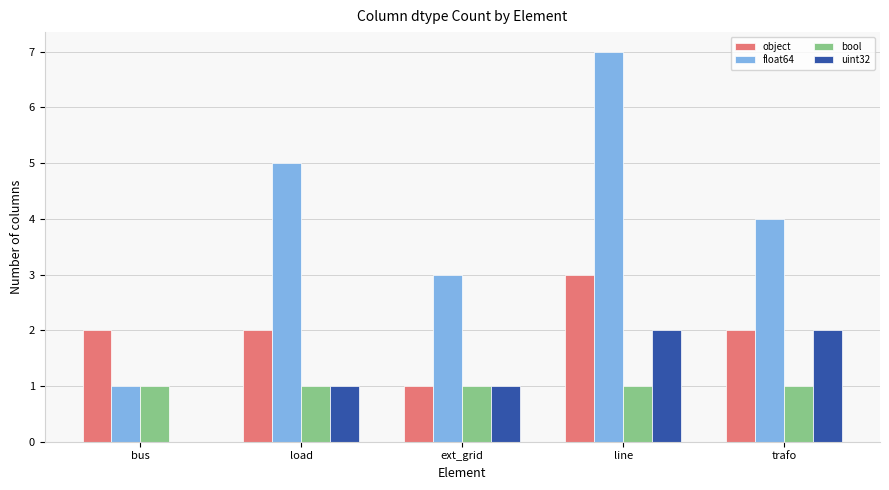

Reading left to right, list all the values displayed in this chart.

object: 2	2	1	3	2
float64: 1	5	3	7	4
bool: 1	1	1	1	1
uint32: 0	1	1	2	2